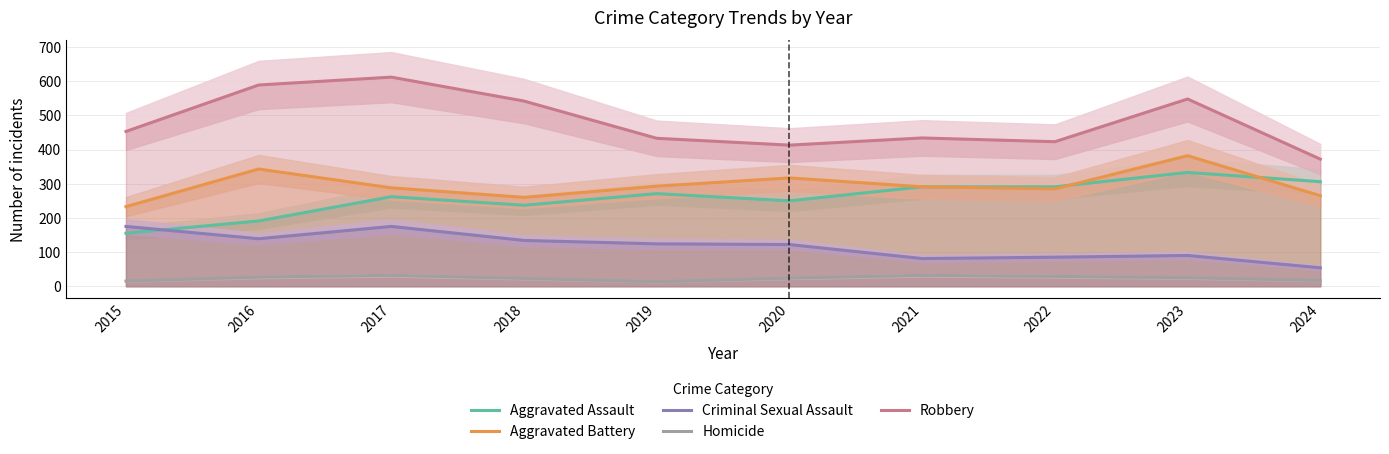

True or false: Aggravated Assault and Homicide intersect in this chart.

False